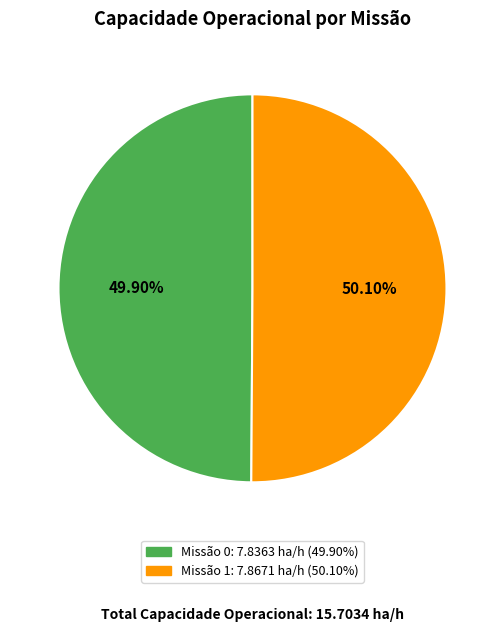

Does any single category account for the majority?

Yes